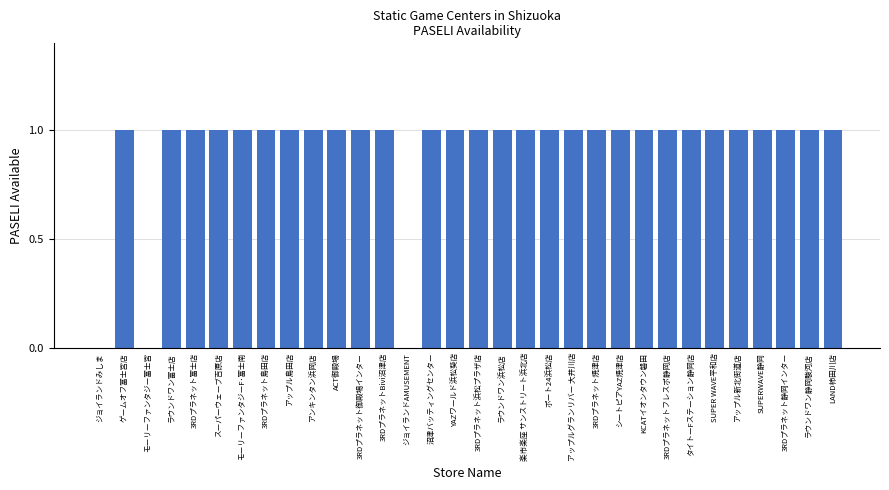

What is the sum of the values at LAND柿田川店 and シートピアYAZ焼津店?

2